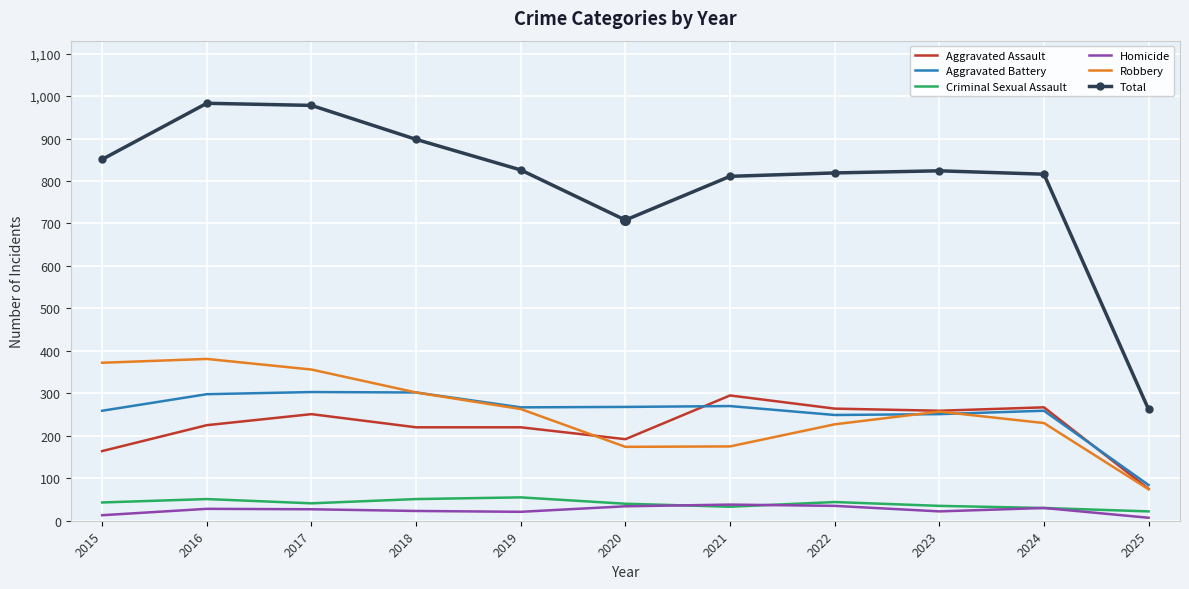

What is the spread (max minus min) of values at 2021?

778